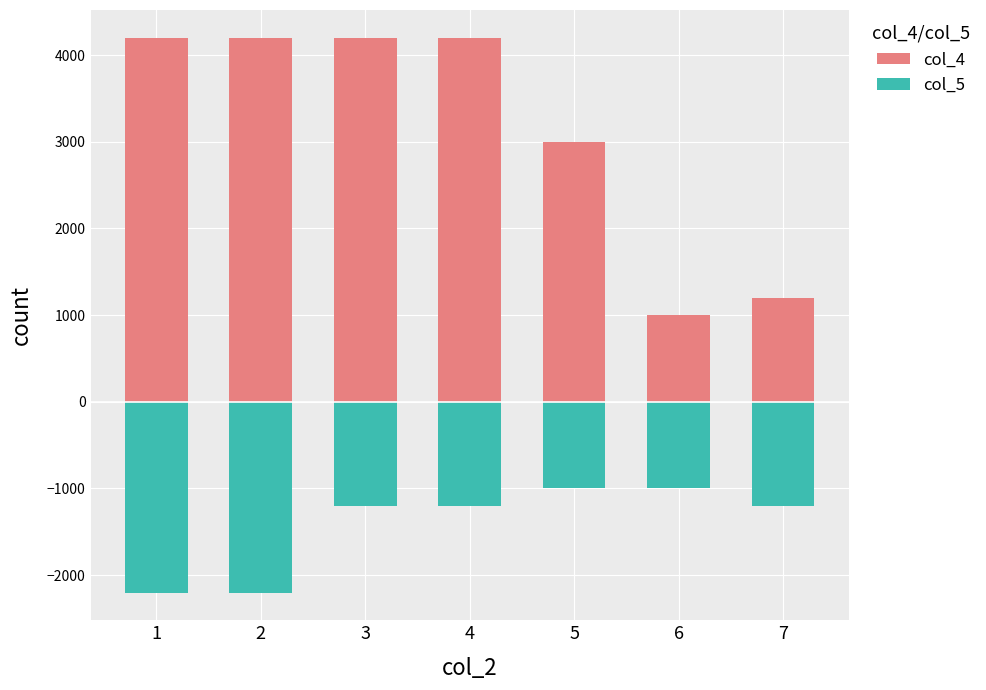

The value of col_5 at 5 is -366. True or false?

False